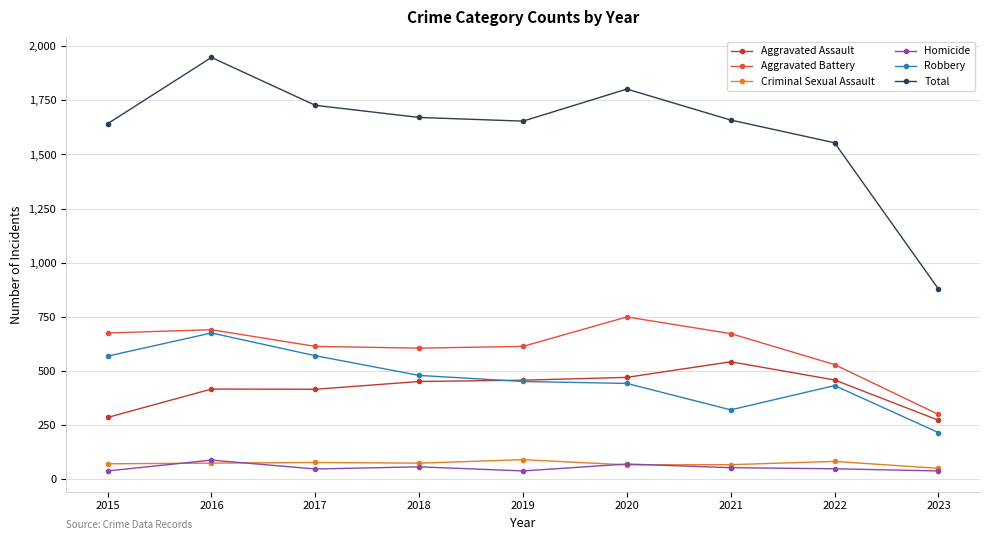

What is the total value across all series at 2020?

3604